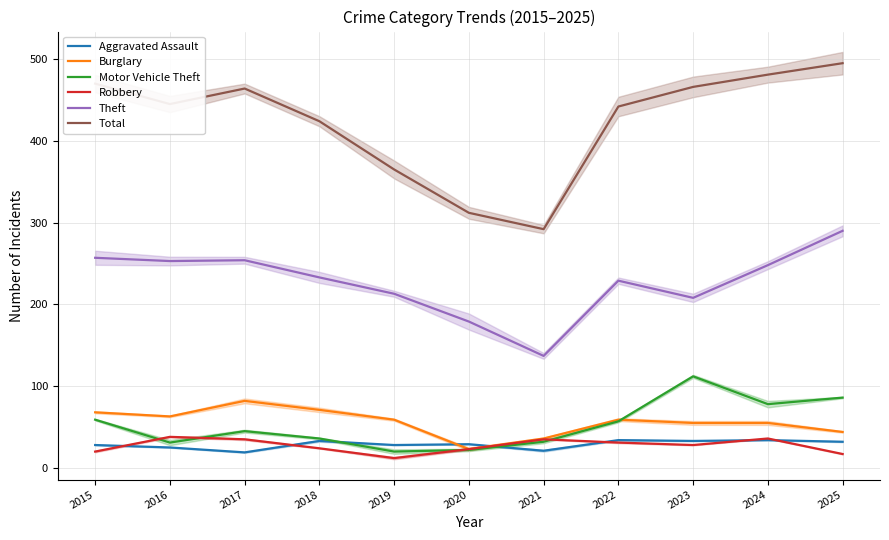

True or false: Total and Theft cross at least once.

False